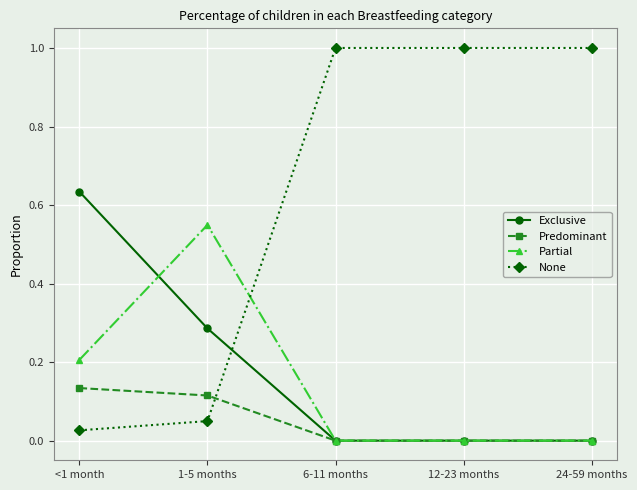

Is the value of Exclusive at 6-11 months greater than the value of None at 12-23 months?

No